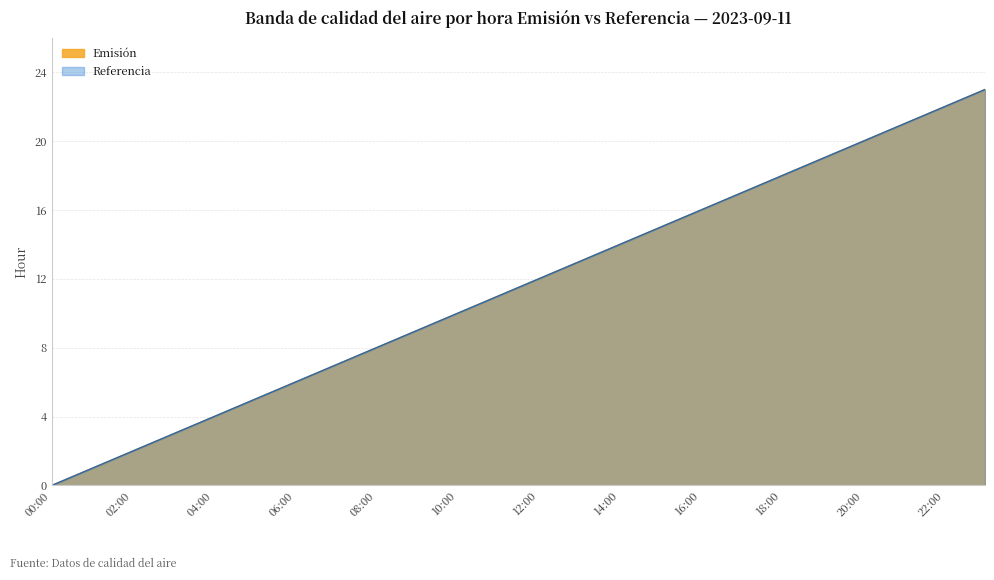

The value of Emisión at 15:00 is 5. True or false?

False